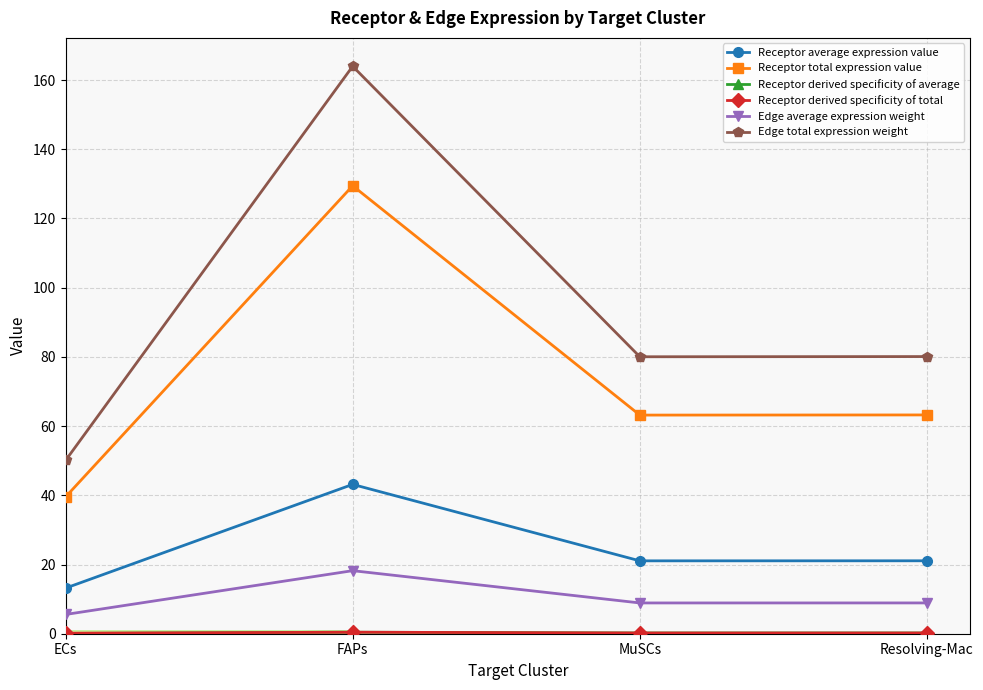

Does the chart have visible grid lines?

Yes